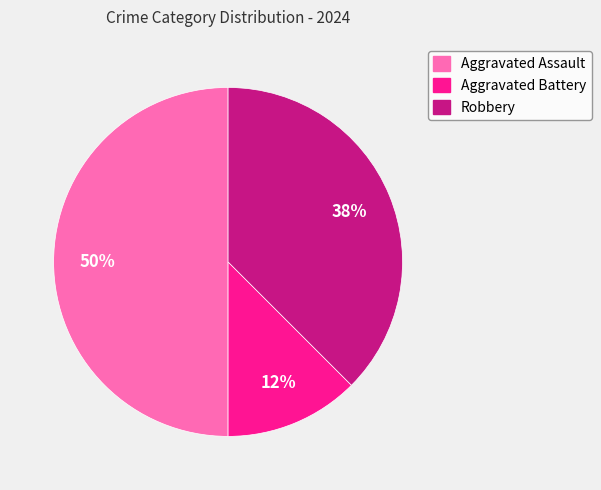

Does Robbery represent more than half of the total?

No